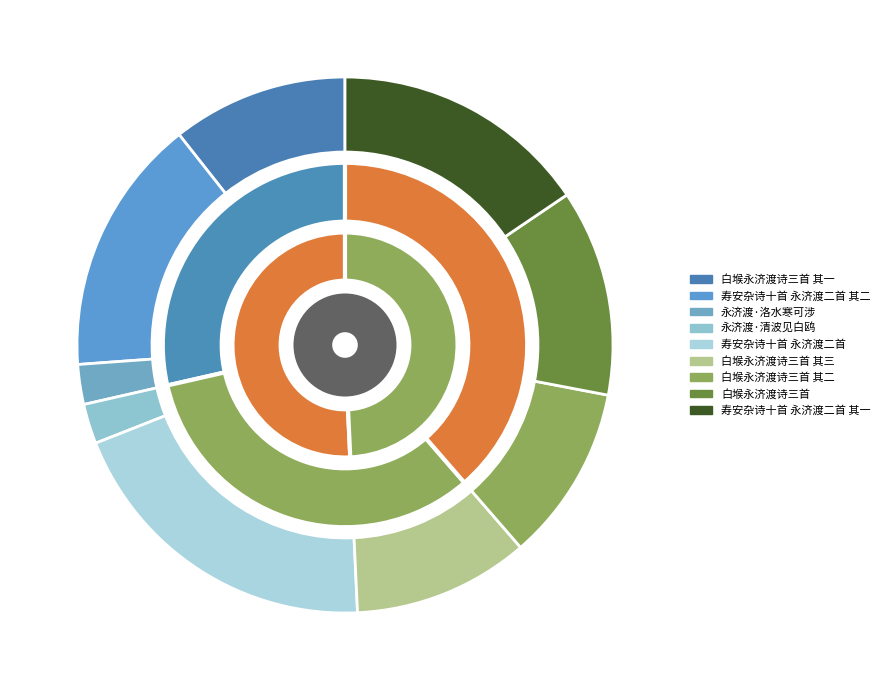

Which category has the smallest portion of the pie?

永济渡·洛水寒可涉